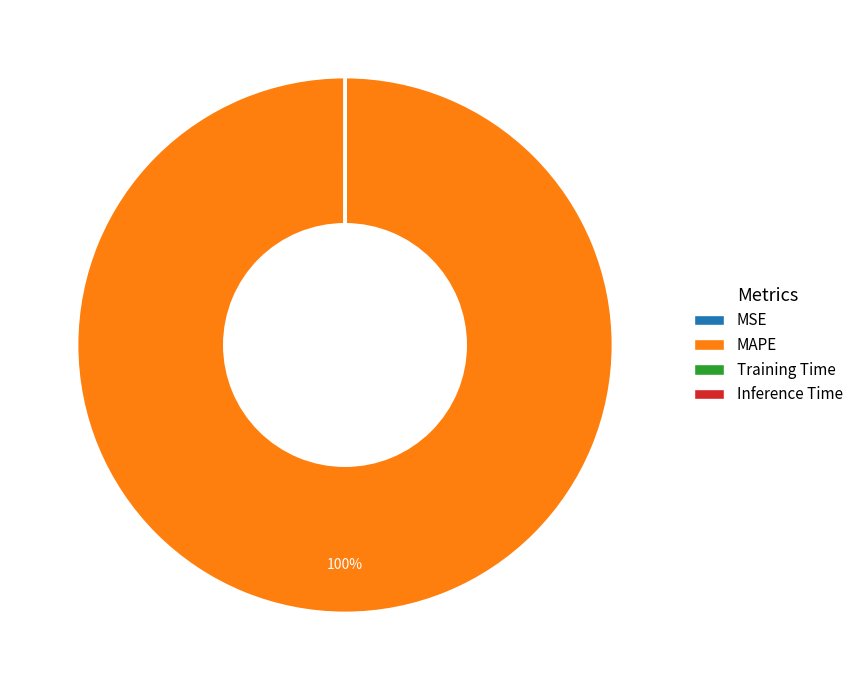

The MAPE slice represents 100% of the pie. True or false?

True